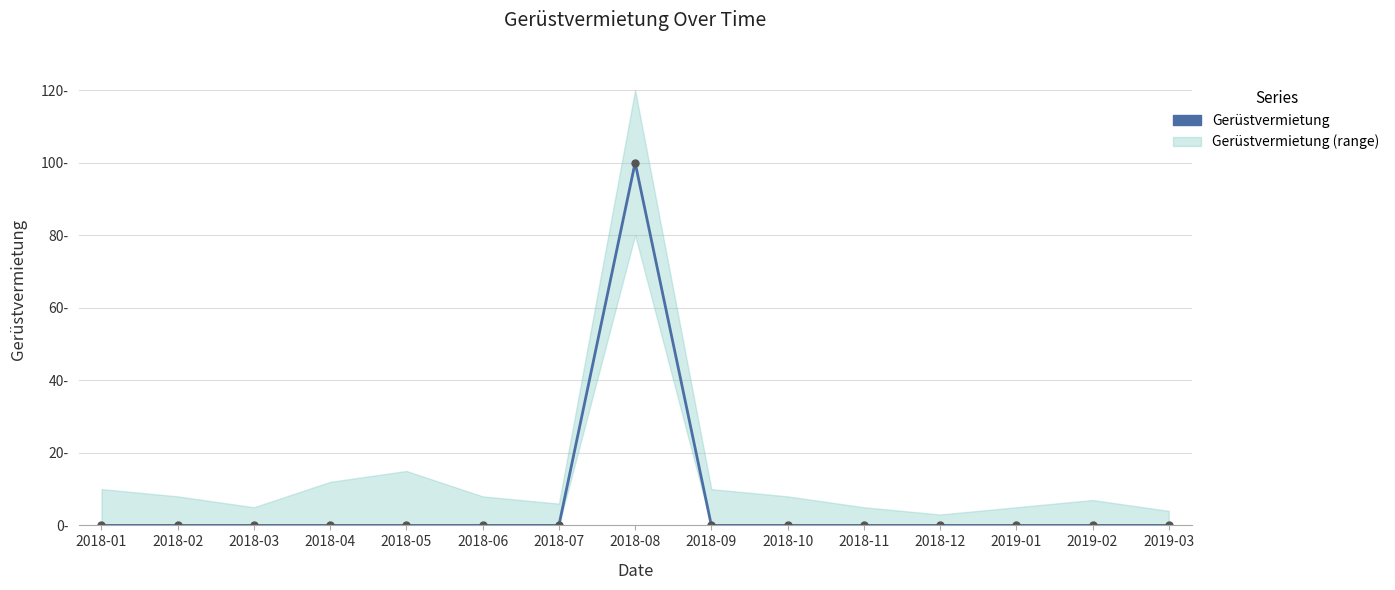

What is the difference between the maximum and minimum values?

100